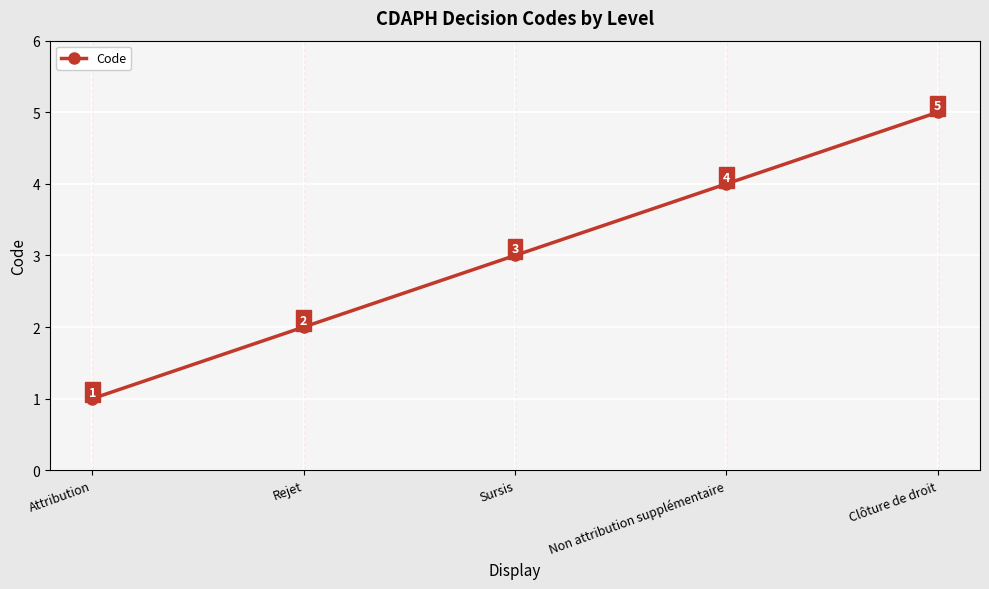

What value does the data have at Clôture de droit?

5